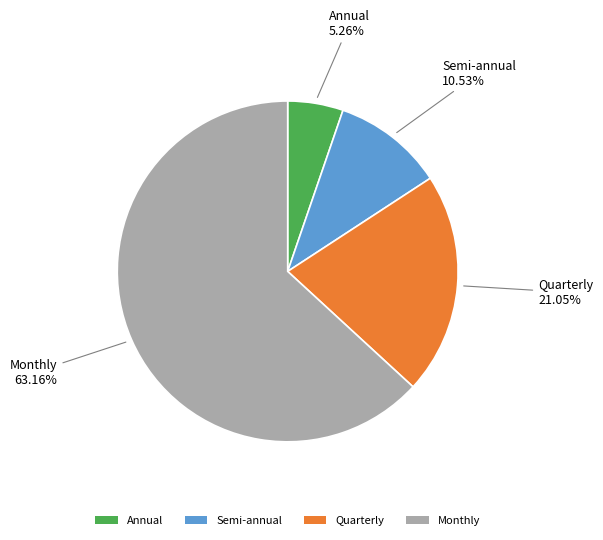

Count the number of slices in the pie.

4